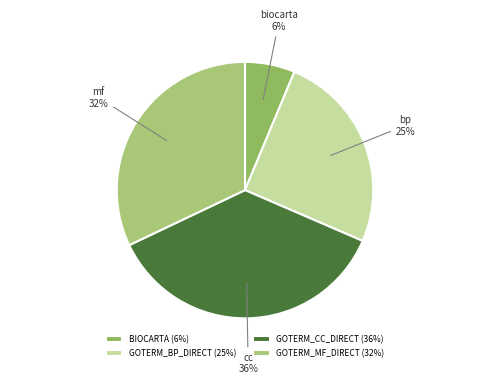

Count the number of slices in the pie.

4